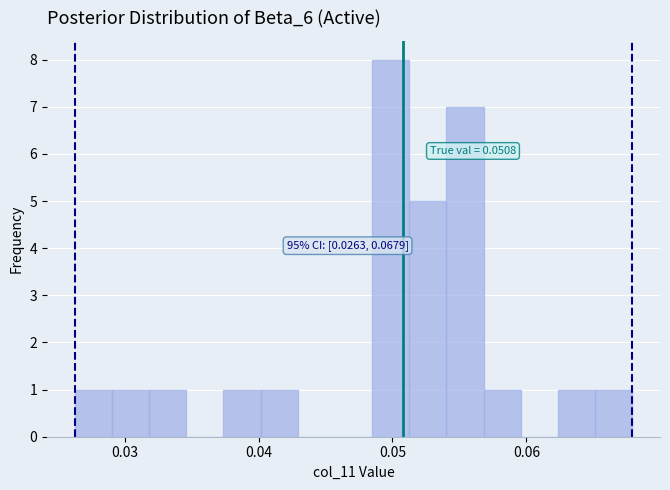

Around what value on the x-axis is the tallest bar? Give the approximate position of its centre, as read against the axis.

0.050